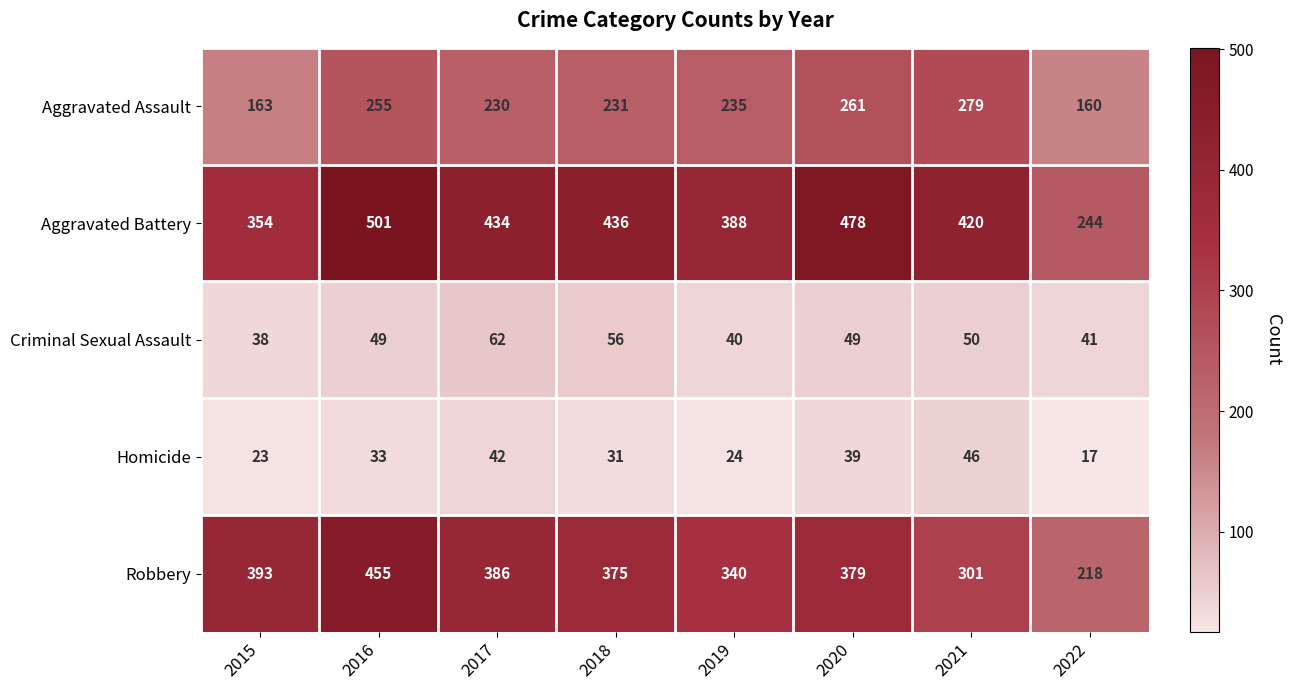

Rank the series at 2020 from highest to lowest value.

Aggravated Battery, Robbery, Aggravated Assault, Criminal Sexual Assault, Homicide